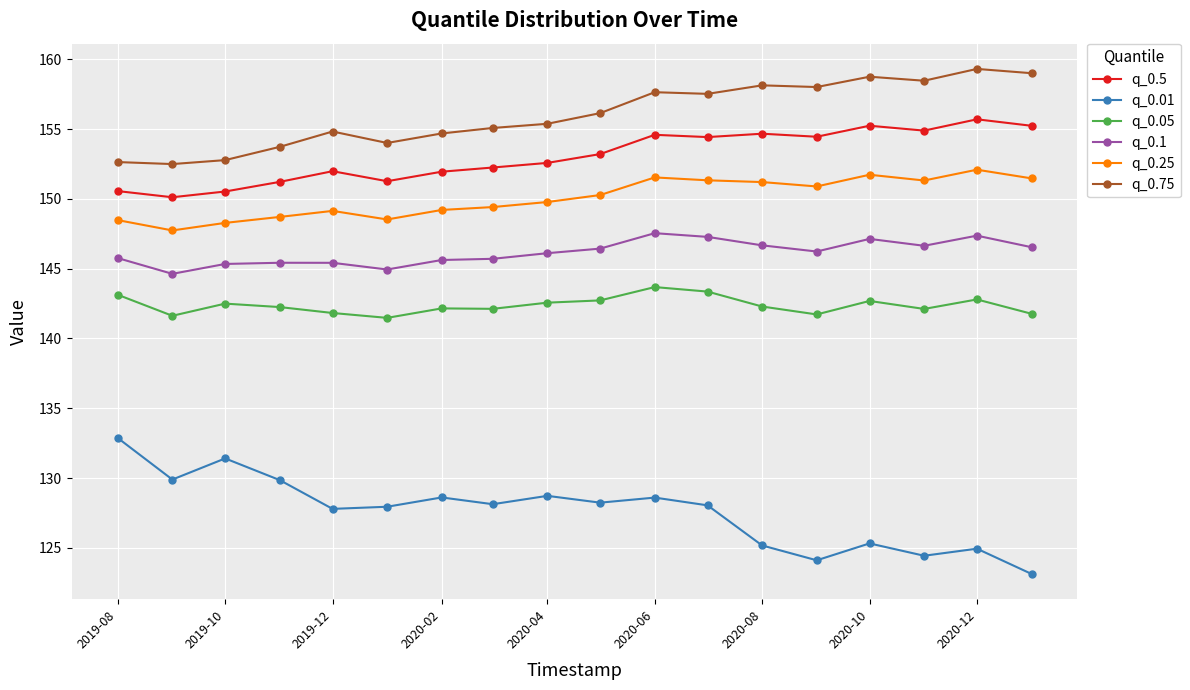

Which series has the largest range (max minus min)?

q_0.01